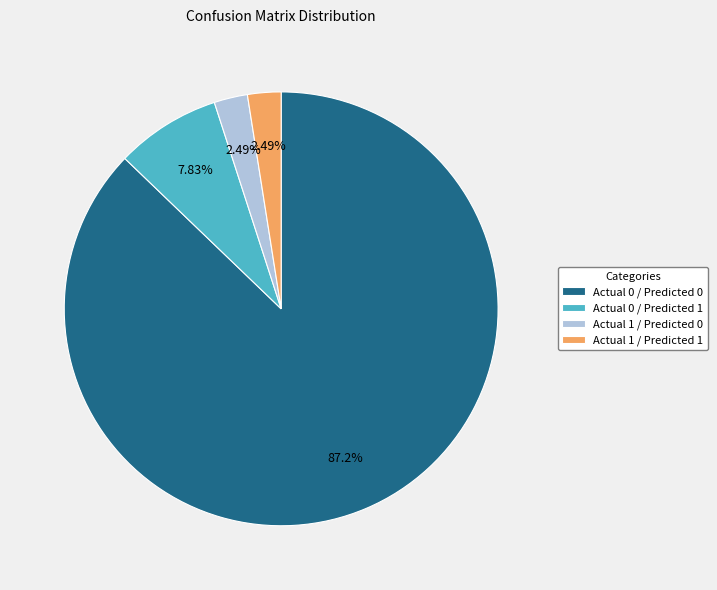

Between Actual 0 / Predicted 1 and Actual 1 / Predicted 0, which is larger?

Actual 0 / Predicted 1